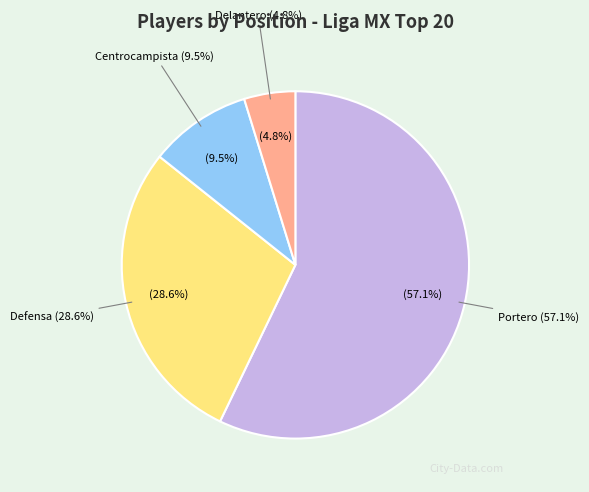

What percentage is the Defensa slice, to the nearest percent?

29%